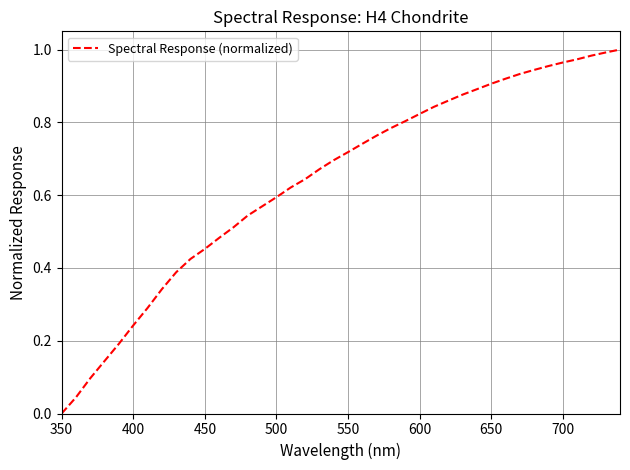

At which category does the chart reach its minimum across all series?

350